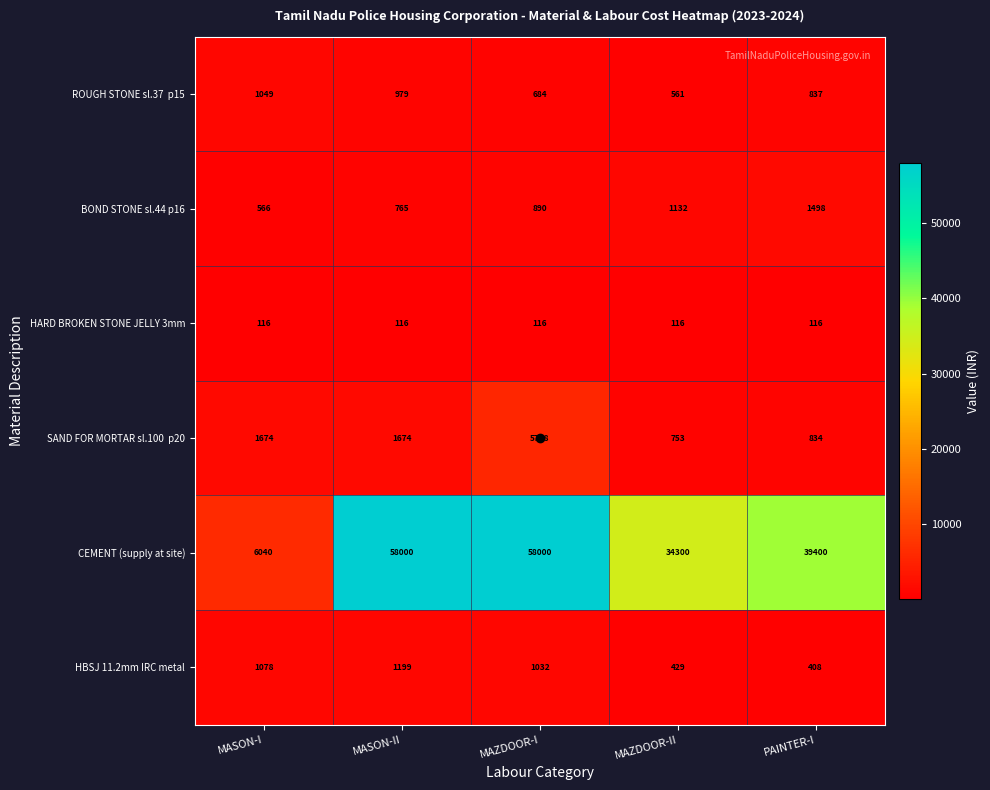

What is the highest value of the CEMENT (supply at site) series?

58000